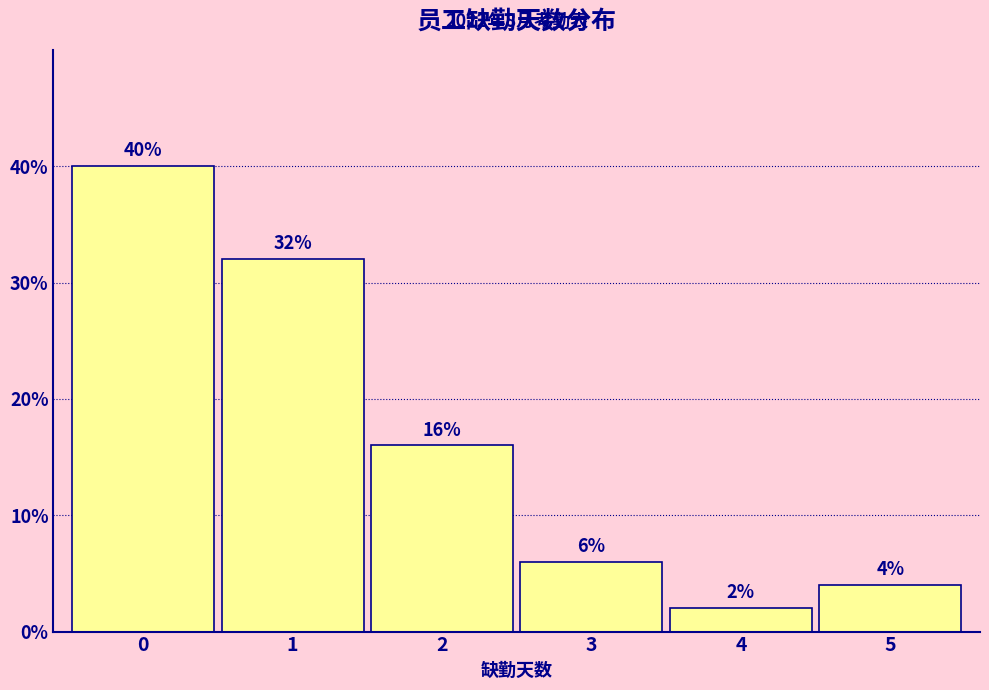

Reading left to right, what are all the values shown in this chart?

40	32	16	6	2	4